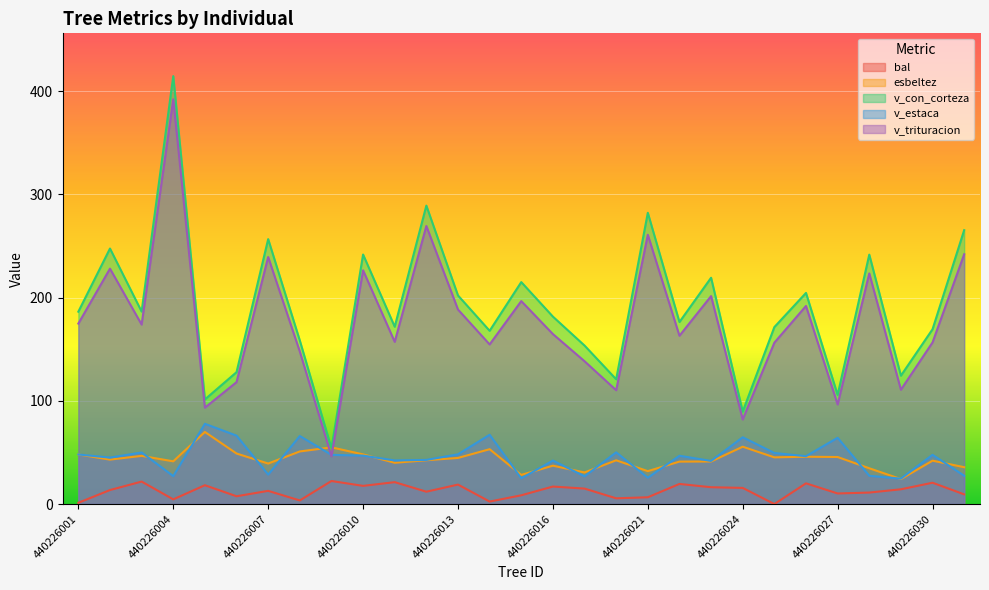

At which category is the sum across all series the highest?

440226004